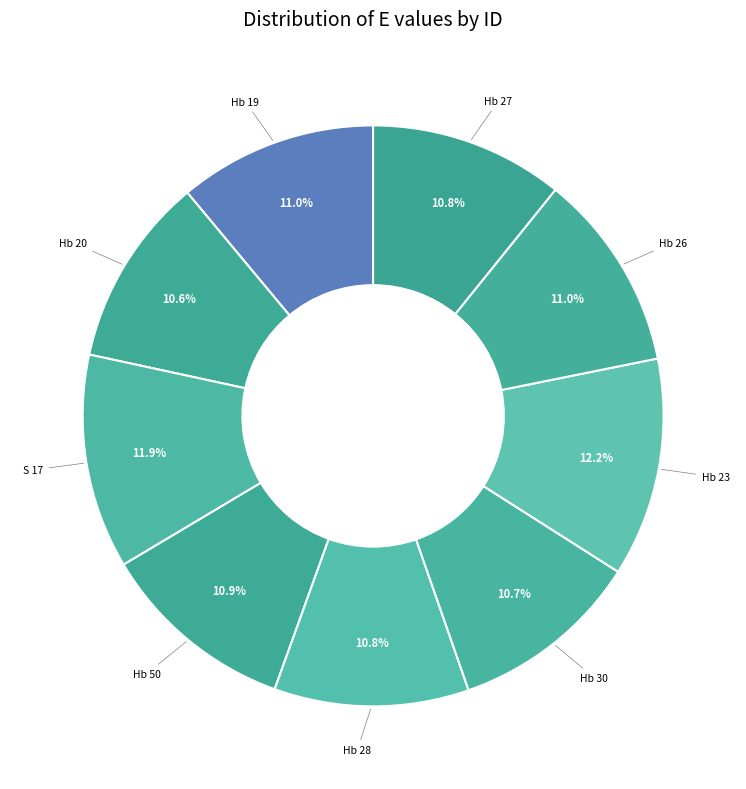

How many segments does this pie chart have?

9